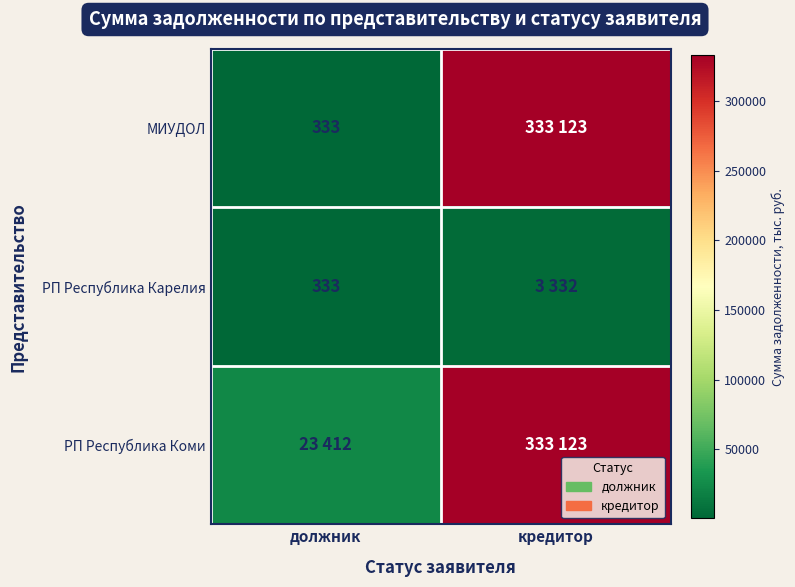

True or false: РП Республика Карелия has a value of 333 at должник.

True